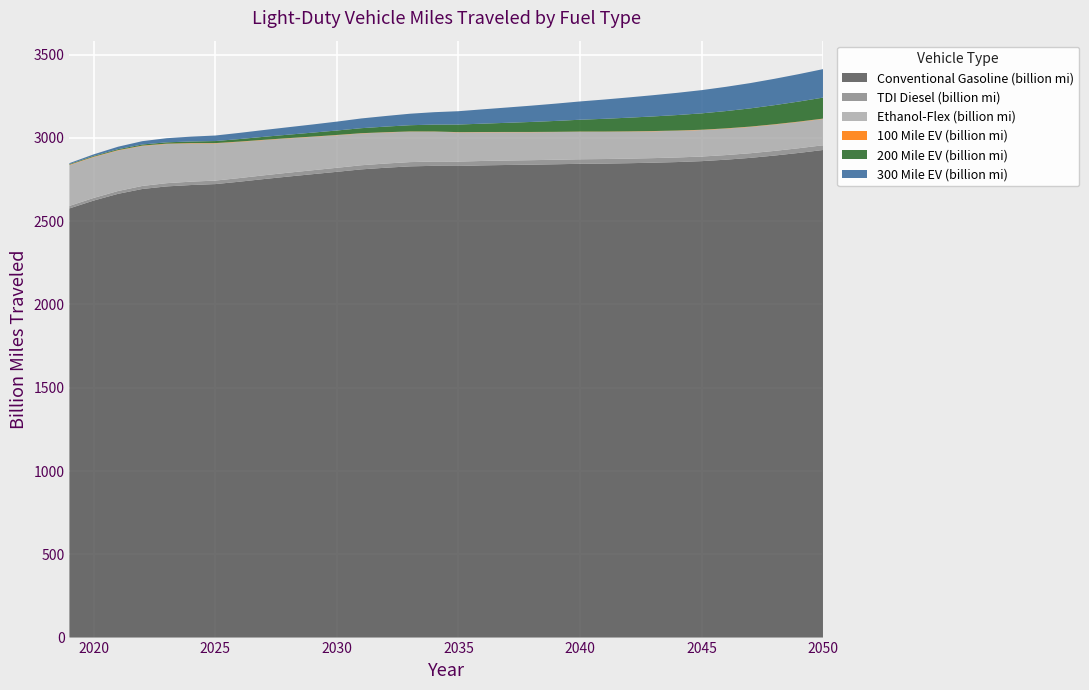

Reading left to right, what are all the values shown in this chart?

Conventional Gasoline (billion mi): 0=2576.9	1=2624.1	2=2664.5	3=2693.6	4=2709.0	5=2717.3	6=2722.9	7=2737.4	8=2753.2	9=2768.2	10=2782.4	11=2796.6	12=2811.2	13=2821.1	14=2829.3	15=2832.6	16=2831.9	17=2835.3	18=2837.7	19=2839.7	20=2842.0	21=2844.7	22=2846.0	23=2848.3	24=2851.3	25=2855.3	26=2860.7	27=2869.5	28=2880.4	29=2894.3	30=2910.2	31=2927.8
TDI Diesel (billion mi): 0=15.1	1=15.8	2=16.9	3=18.2	4=19.4	5=20.2	6=21.0	7=21.7	8=22.4	9=23.1	10=23.6	11=24.2	12=24.7	13=25.1	14=25.5	15=25.9	16=26.1	17=26.4	18=26.6	19=26.8	20=27.0	21=27.2	22=27.3	23=27.4	24=27.4	25=27.5	26=27.5	27=27.6	28=27.8	29=27.9	30=28.1	31=28.3
Ethanol-Flex (billion mi): 0=244.8	1=245.1	2=243.2	3=239.9	4=235.1	5=229.3	6=223.0	7=217.1	8=211.3	9=205.7	10=200.3	11=195.4	12=190.9	13=186.6	14=182.6	15=178.9	16=175.4	17=172.5	18=170.1	19=168.0	20=166.2	21=164.7	22=163.3	23=162.0	24=160.9	25=159.9	26=159.1	27=158.5	28=158.0	29=157.8	30=157.8	31=157.9
100 Mile EV (billion mi): 0=2.4	1=2.4	2=2.4	3=2.4	4=2.3	5=2.2	6=2.1	7=2.0	8=1.9	9=1.8	10=1.8	11=1.7	12=1.6	13=1.5	14=1.5	15=1.4	16=1.4	17=1.4	18=1.4	19=1.5	20=1.5	21=1.5	22=1.6	23=1.7	24=1.7	25=1.8	26=1.8	27=1.9	28=2.0	29=2.0	30=2.1	31=2.1
200 Mile EV (billion mi): 0=3.7	1=4.5	2=5.5	3=6.5	4=7.8	5=9.6	6=12.3	7=15.1	8=18.0	9=20.8	10=23.7	11=26.8	12=30.1	13=33.7	14=37.4	15=41.4	16=45.6	17=50.2	18=55.0	19=60.2	20=65.5	21=71.1	22=76.7	23=82.2	24=87.7	25=93.0	26=98.4	27=103.9	28=109.3	29=114.9	30=120.5	31=126.1
300 Mile EV (billion mi): 0=5.6	1=9.5	2=14.8	3=20.0	4=24.8	5=29.2	6=33.2	7=37.0	8=40.9	9=44.8	10=48.9	11=53.4	12=58.4	13=63.6	14=69.0	15=74.5	16=80.1	17=86.0	18=91.9	19=97.9	20=103.8	21=109.8	22=115.7	23=121.6	24=127.5	25=133.5	26=139.4	27=145.6	28=151.8	29=158.2	30=164.6	31=171.1